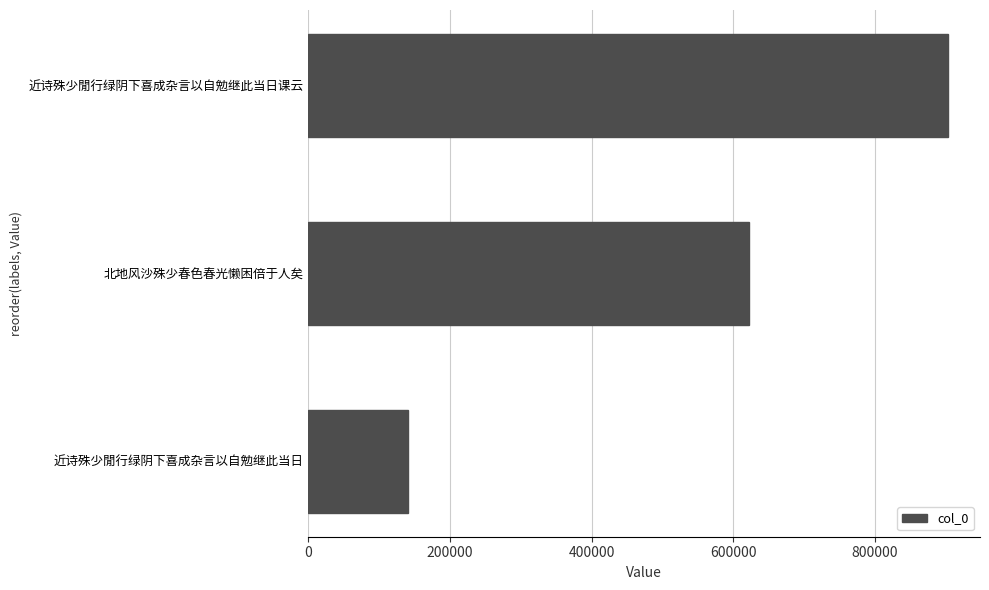

Where is the data nearest to the value 521969?

北地风沙殊少春色春光懒困倍于人矣